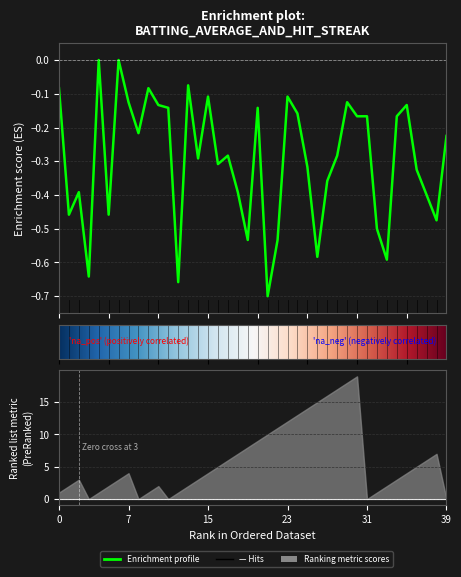

How many points are lower than both their immediate neighbors (excluding endpoints)?

12